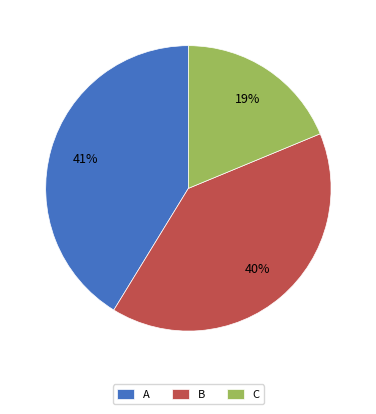

Which has a higher value, B or C?

B